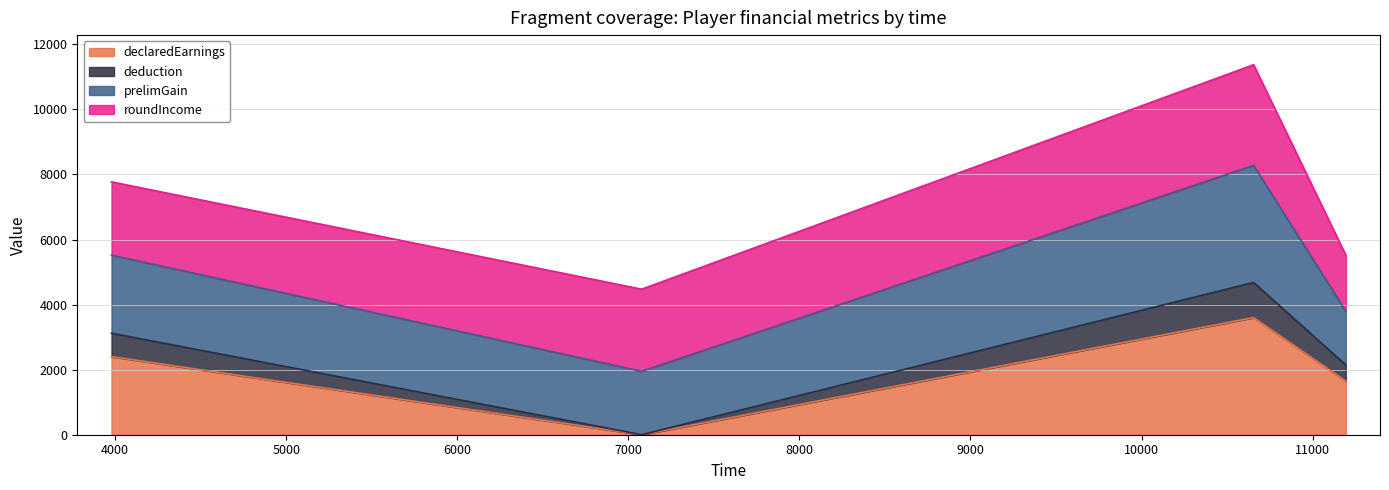

At which label is declaredEarnings closest to 1800?

11194